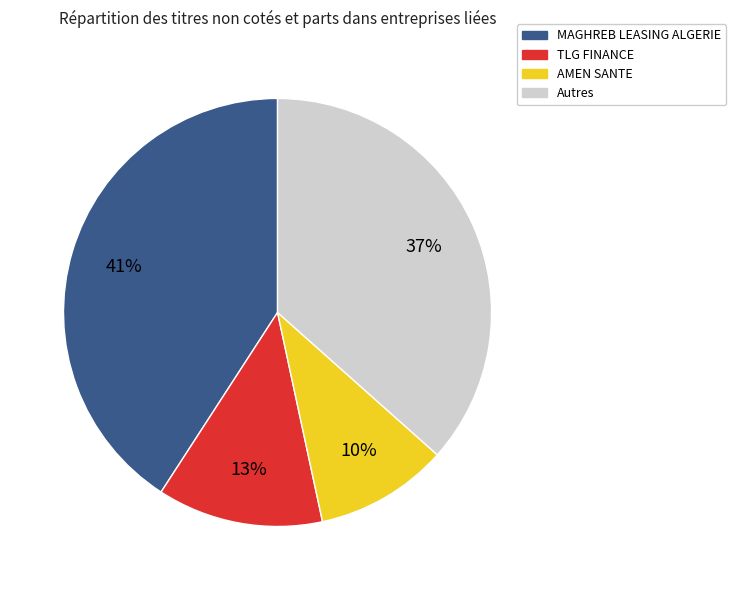

Is there any slice that represents more than half of the pie?

No